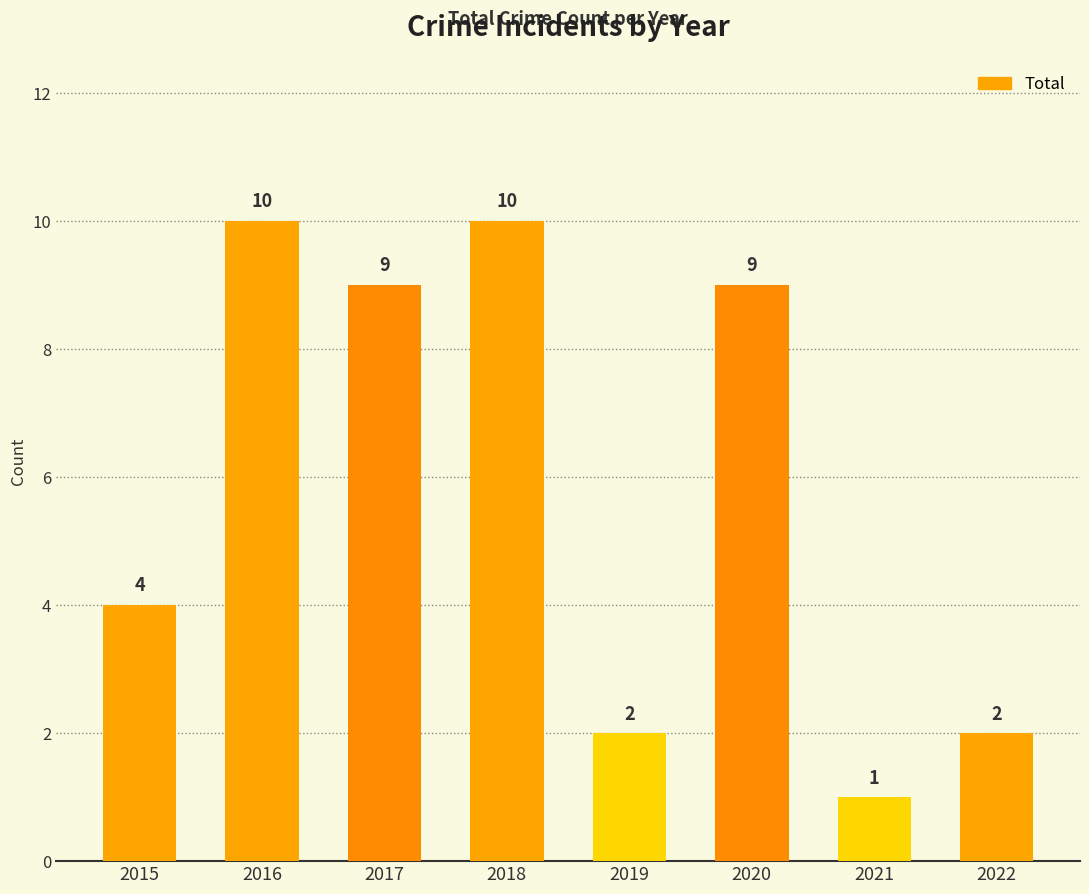

What is the value of the 1st bar from the left?

4